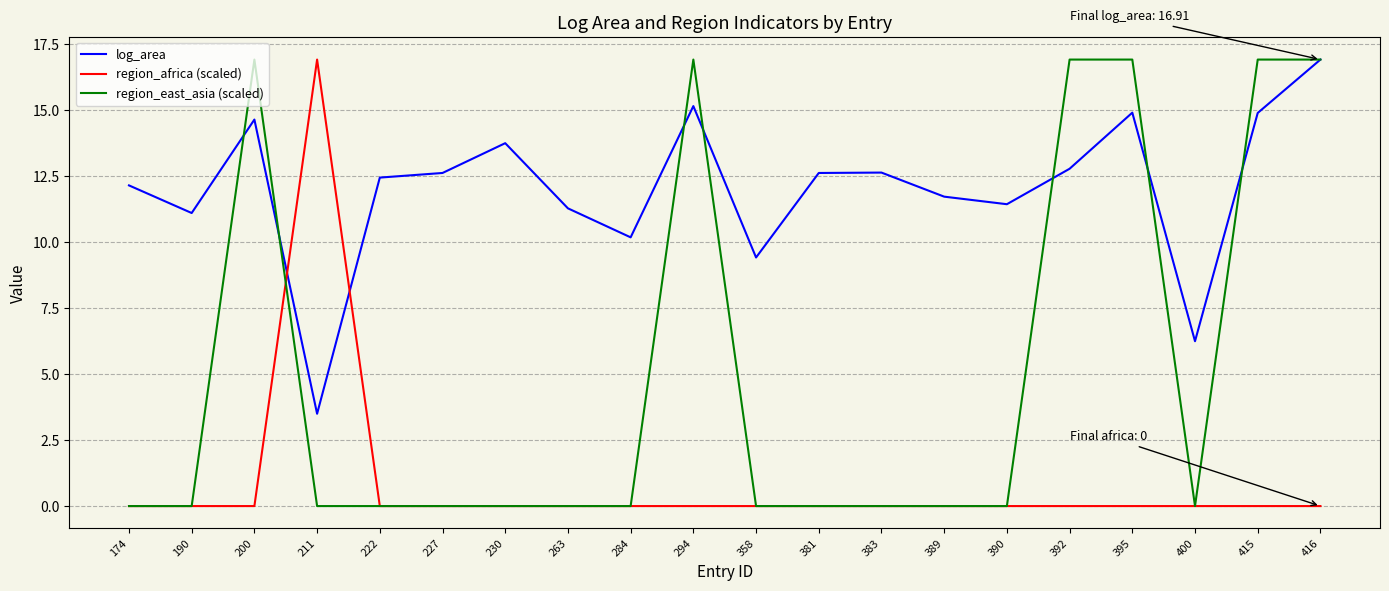

What are all the series names shown in the legend?

log_area, region_africa (scaled), region_east_asia (scaled)